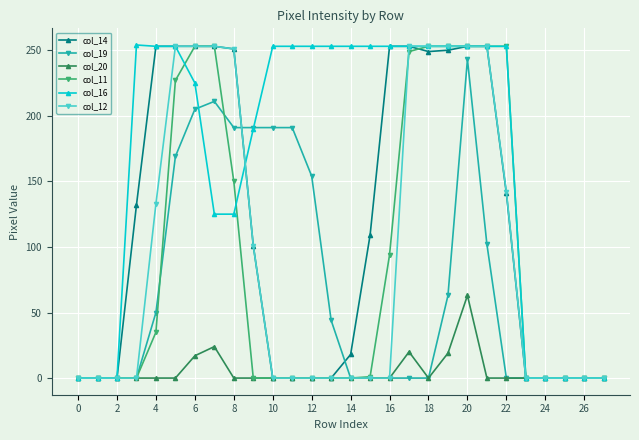

At how many categories does at least one series exceed 238?

19